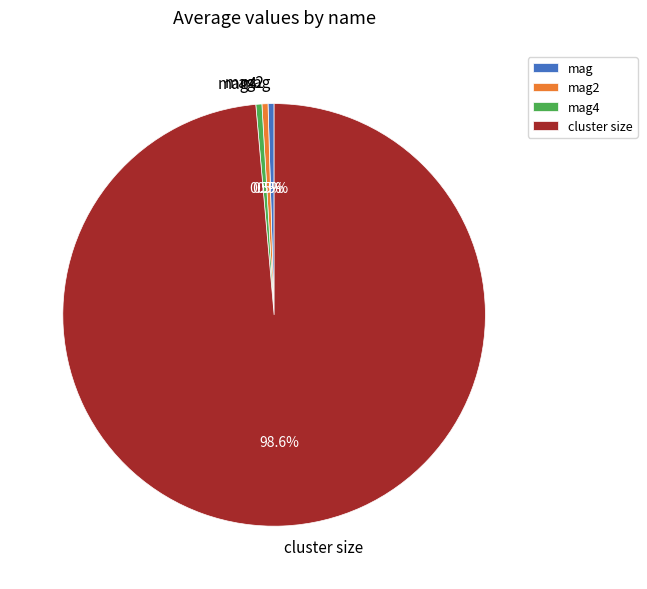

To the nearest percent, what is the difference between the largest and smallest slice percentages?

98%